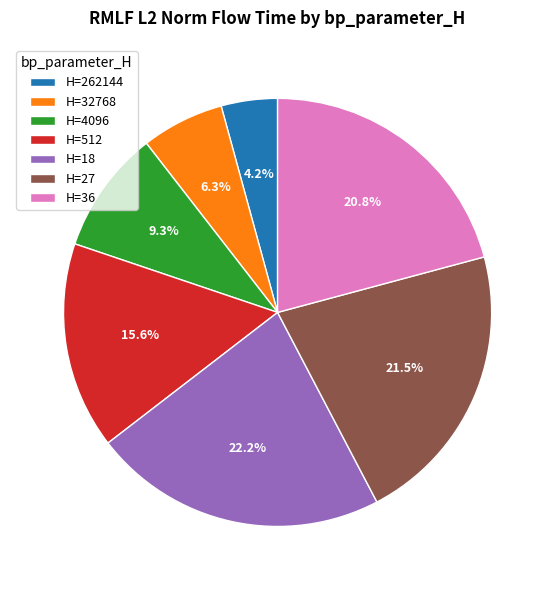

Do H=18 and H=27 together represent more than half of the pie?

No